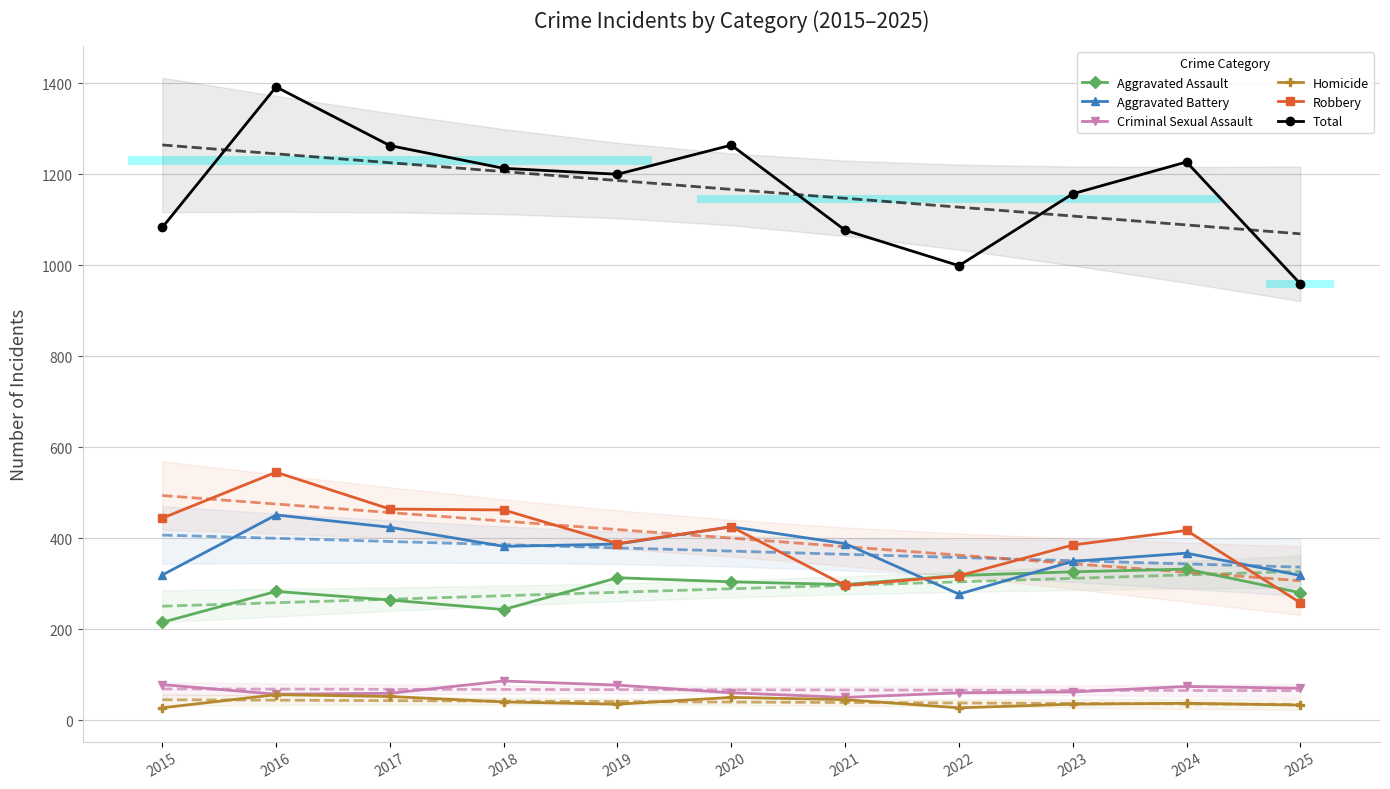

Which series has the largest range (max minus min)?

Total